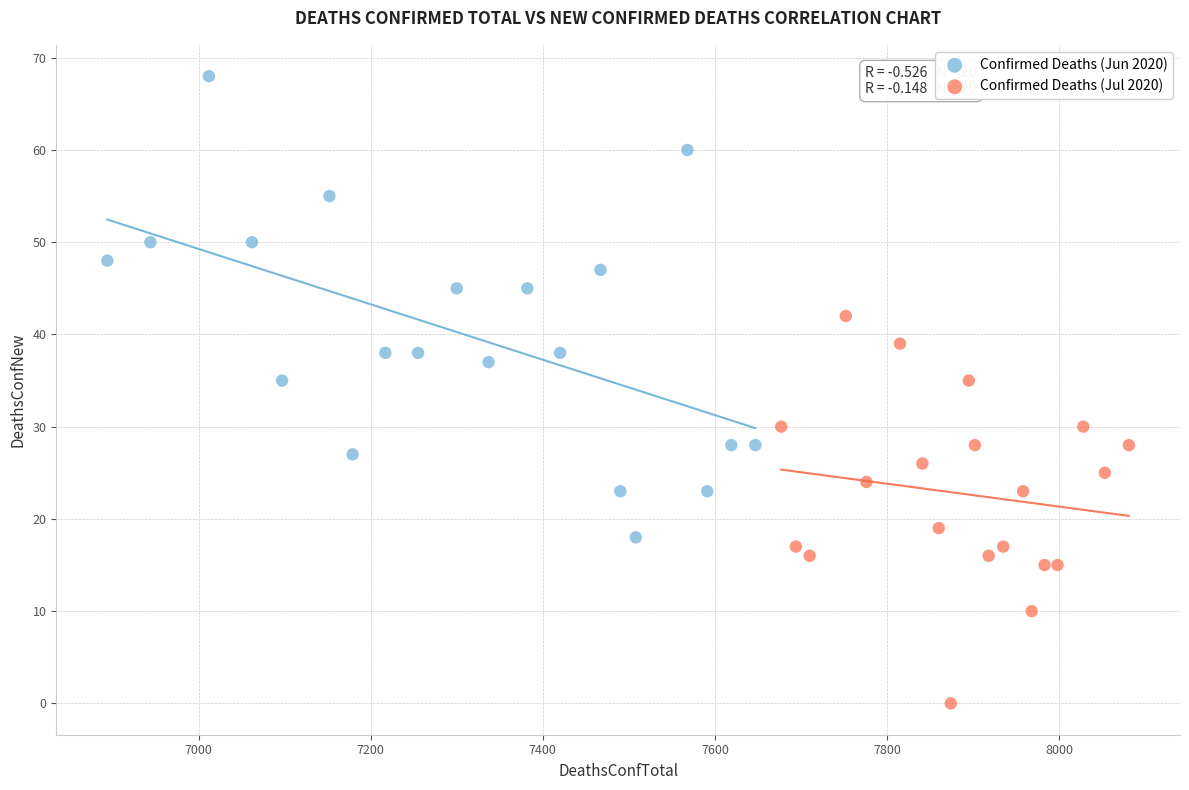

Which series has the largest Y range (max minus min)?

Confirmed Deaths (Jun 2020)